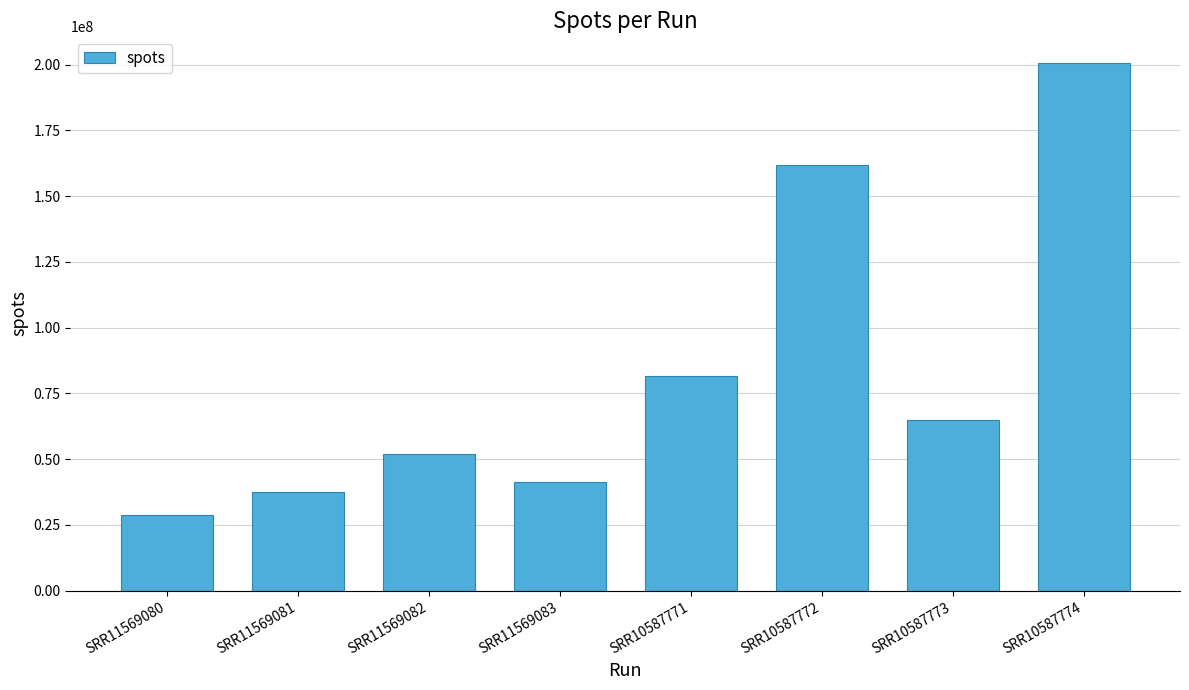

What is the difference between the second highest and minimum values?

133063810